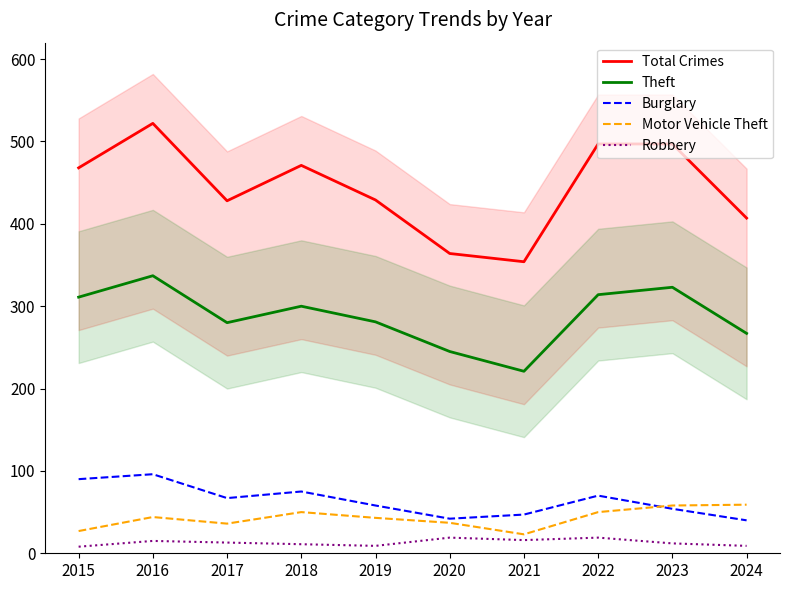

What is the sum of all Motor Vehicle Theft values?

427